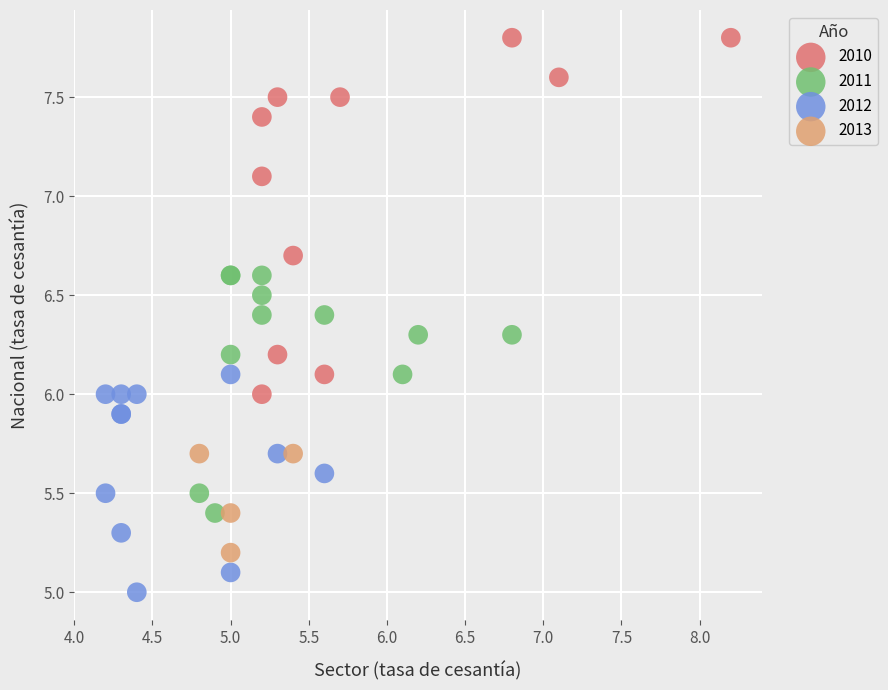

Which series contains the lowest Y value?

2012